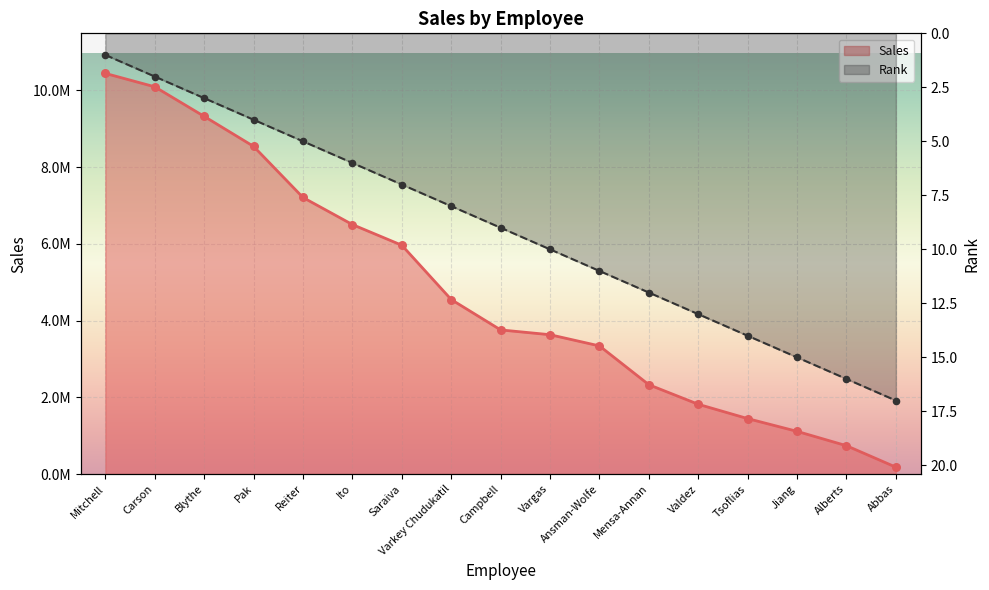

What is the total value across all series at Ansman-Wolfe?

3339724.6